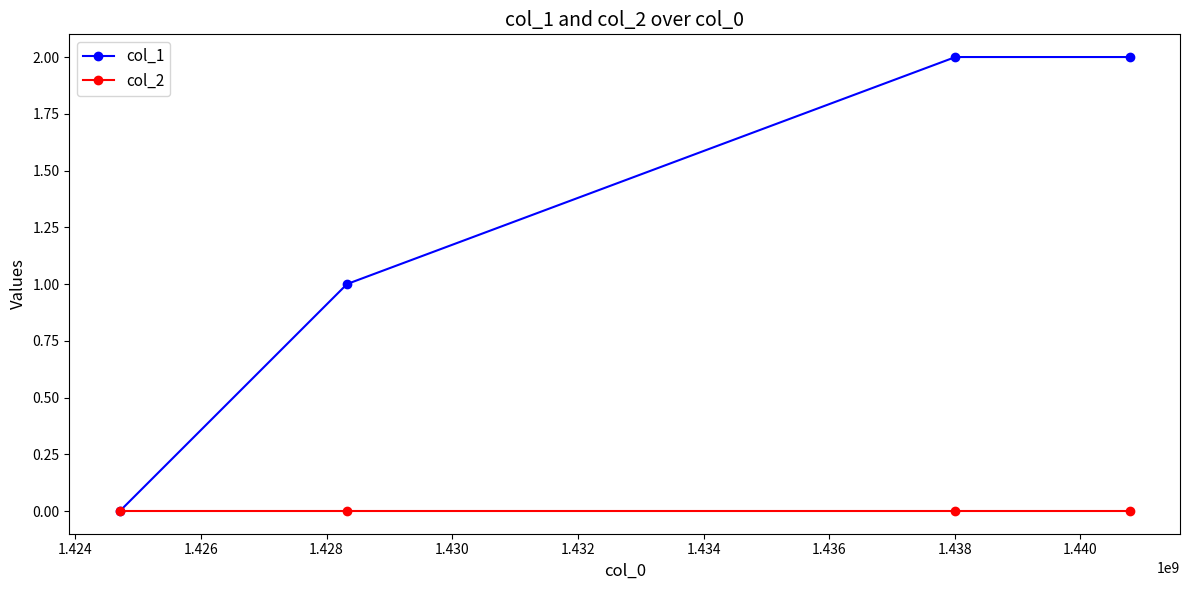

Which series has the largest range (max minus min)?

col_1